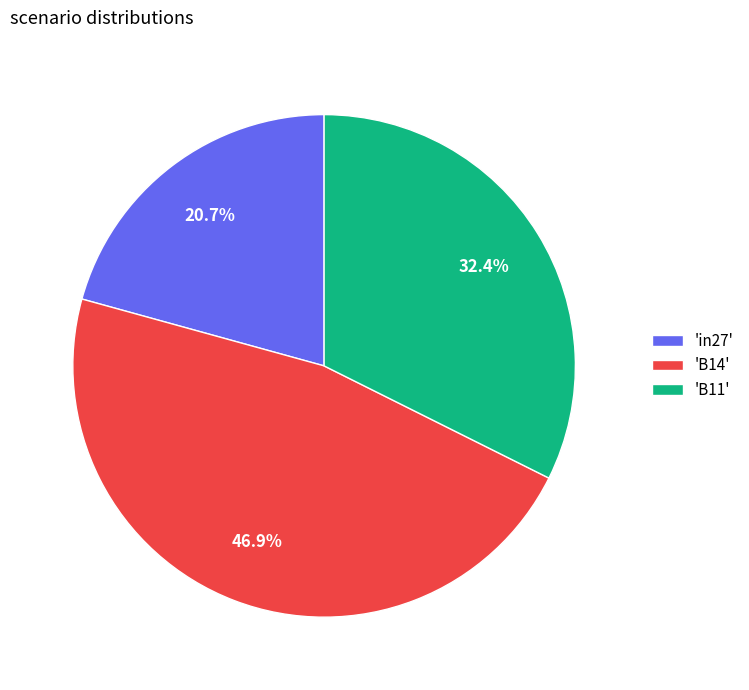

How many slices are in this pie chart?

3